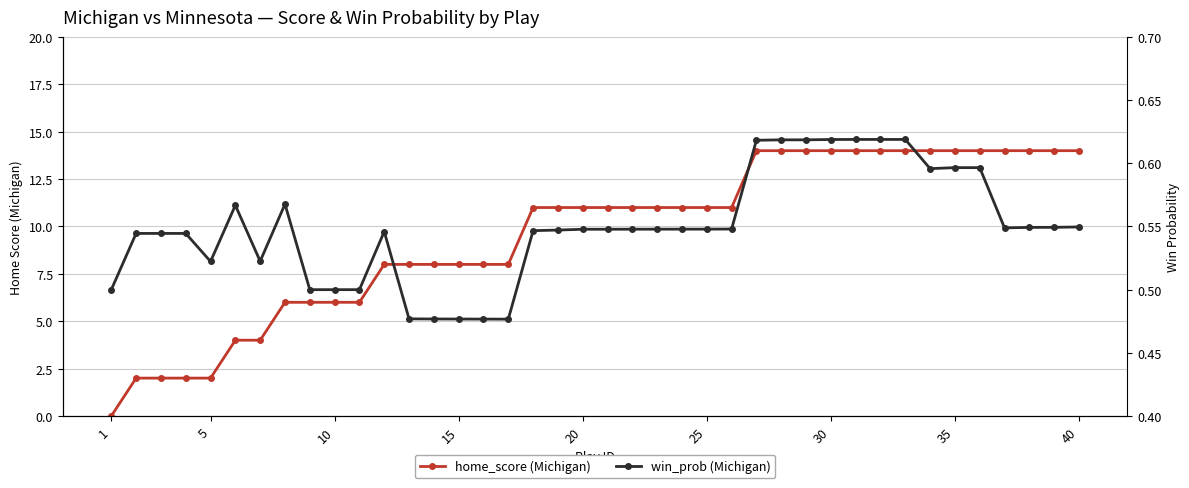

What is the difference between the maximum and minimum values in the home_score (Michigan) series?

14.0